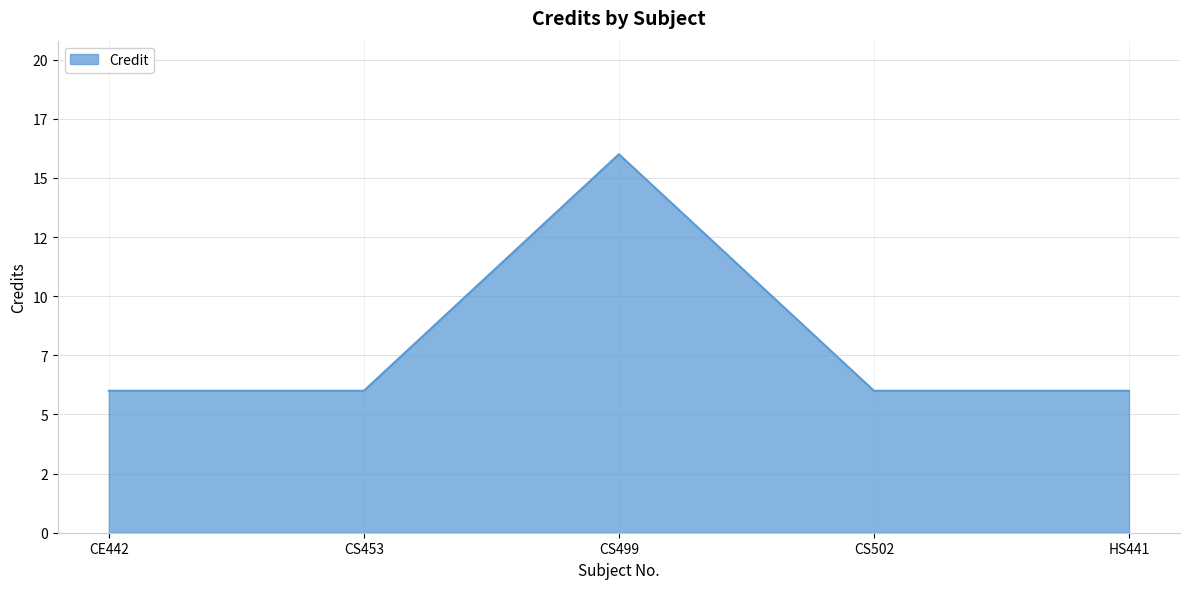

List the labels in order of value, largest first.

CS499, CE442, CS453, CS502, HS441